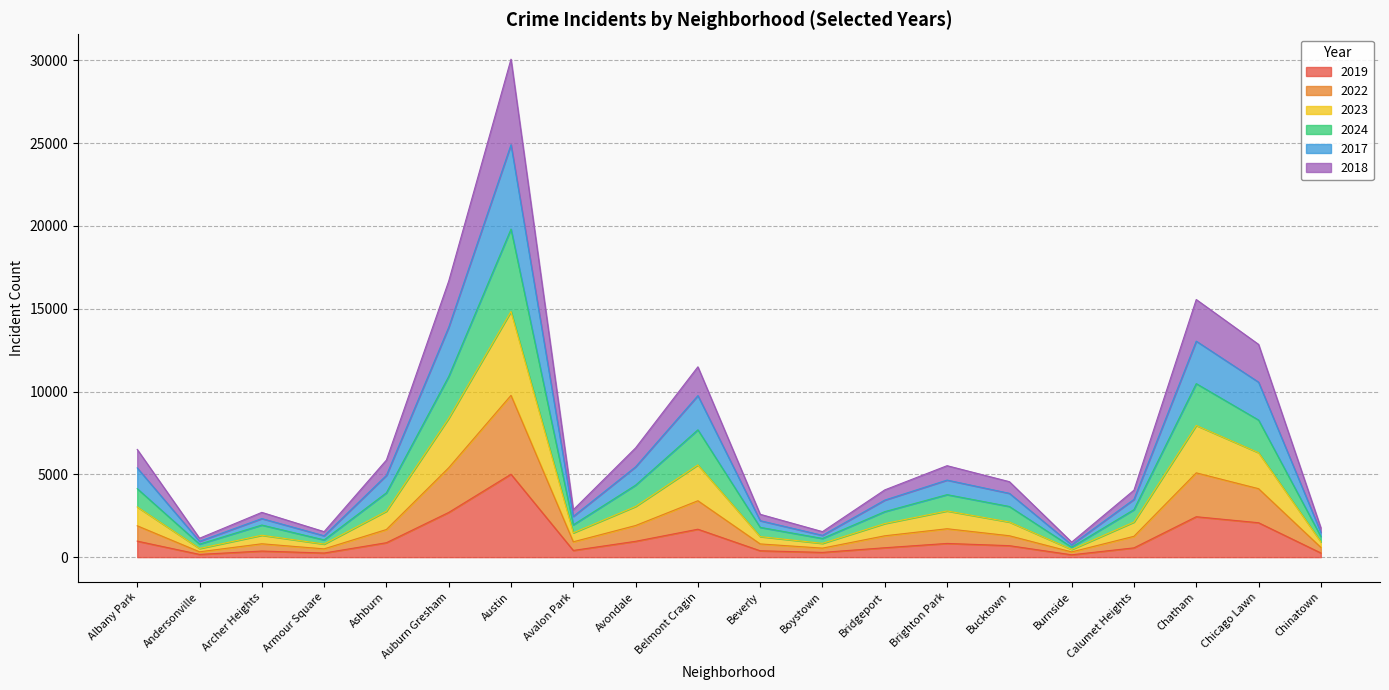

At which category is the sum across all series the highest?

Austin